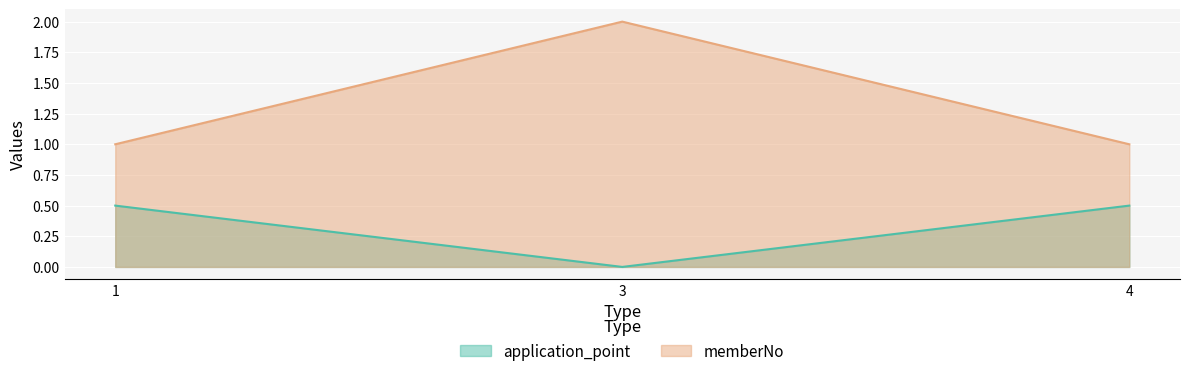

The memberNo series shows 1.0 at 4. True or false?

True